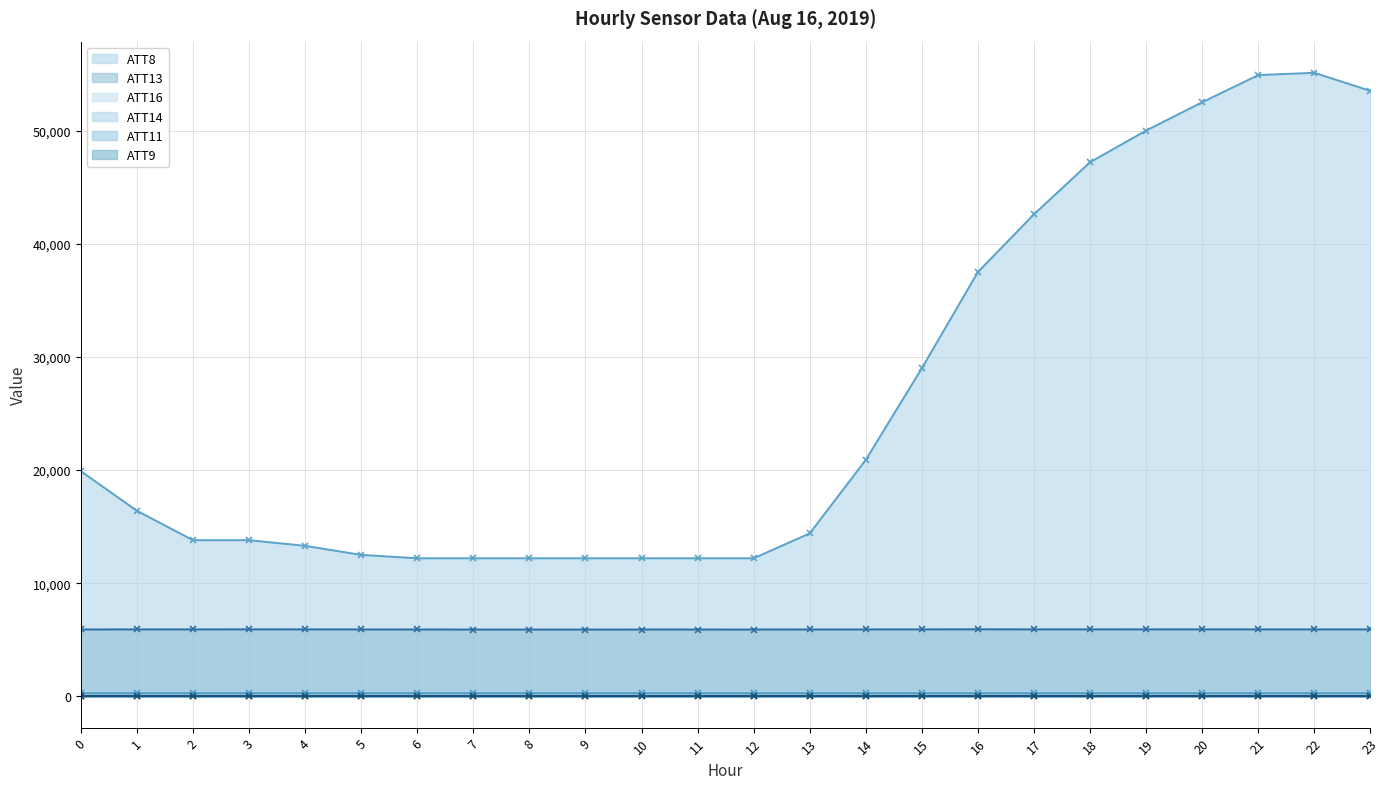

Reading left to right, extract all data points from this chart.

ATT8: 0=19900.0	1=16400.0	2=13800.0	3=13800.0	4=13300.0	5=12500.0	6=12200.0	7=12200.0	8=12200.0	9=12200.0	10=12200.0	11=12200.0	12=12200.0	13=14400.0	14=20900.0	15=29000.0	16=37500.0	17=42600.0	18=47200.0	19=50000.0	20=52500.0	21=54900.0	22=55100.0	23=53500.0
ATT11: 0=2.9	1=4.0	2=3.3	3=3.0	4=2.6	5=2.6	6=2.2	7=2.1	8=1.0	9=1.5	10=1.7	11=2.2	12=2.4	13=3.4	14=4.4	15=5.3	16=5.0	17=3.9	18=4.1	19=3.9	20=4.1	21=3.9	22=3.6	23=4.4
ATT13: 0=5908.7	1=5913.8	2=5914.4	3=5919.1	4=5916.3	5=5910.7	6=5908.0	7=5902.9	8=5900.9	9=5902.8	10=5905.3	11=5904.9	12=5904.5	13=5909.3	14=5911.0	15=5917.2	16=5922.8	17=5918.2	18=5919.0	19=5919.4	20=5919.6	21=5916.9	22=5914.4	23=5913.9
ATT14: 0=268.9	1=268.8	2=269.0	3=269.5	4=269.3	5=269.1	6=269.1	7=268.8	8=268.8	9=269.1	10=269.0	11=268.7	12=268.2	13=268.2	14=268.2	15=268.6	16=268.9	17=268.6	18=268.8	19=268.8	20=268.8	21=269.0	22=269.1	23=269.0
ATT16: 0=5.5	1=5.0	2=4.2	3=5.3	4=5.2	5=6.3	6=5.6	7=4.9	8=3.7	9=4.0	10=3.9	11=2.8	12=1.5	13=1.4	14=1.7	15=2.6	16=4.1	17=5.6	18=6.9	19=8.0	20=8.9	21=9.1	22=8.6	23=8.1